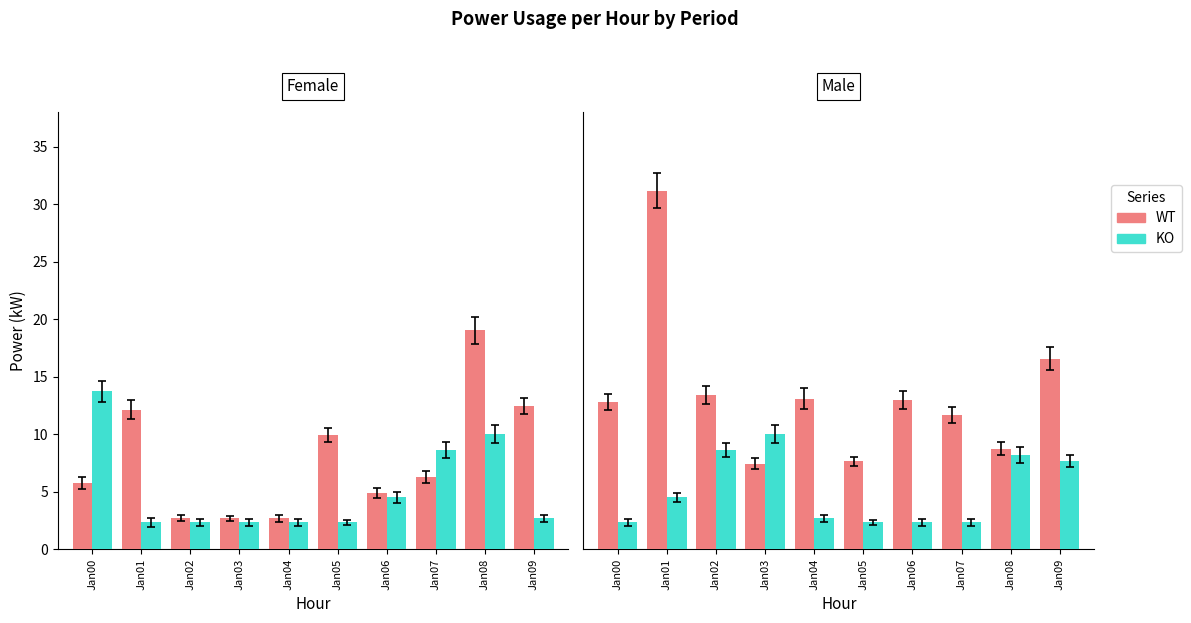

Where does the WT series first go above 12?

Jan00